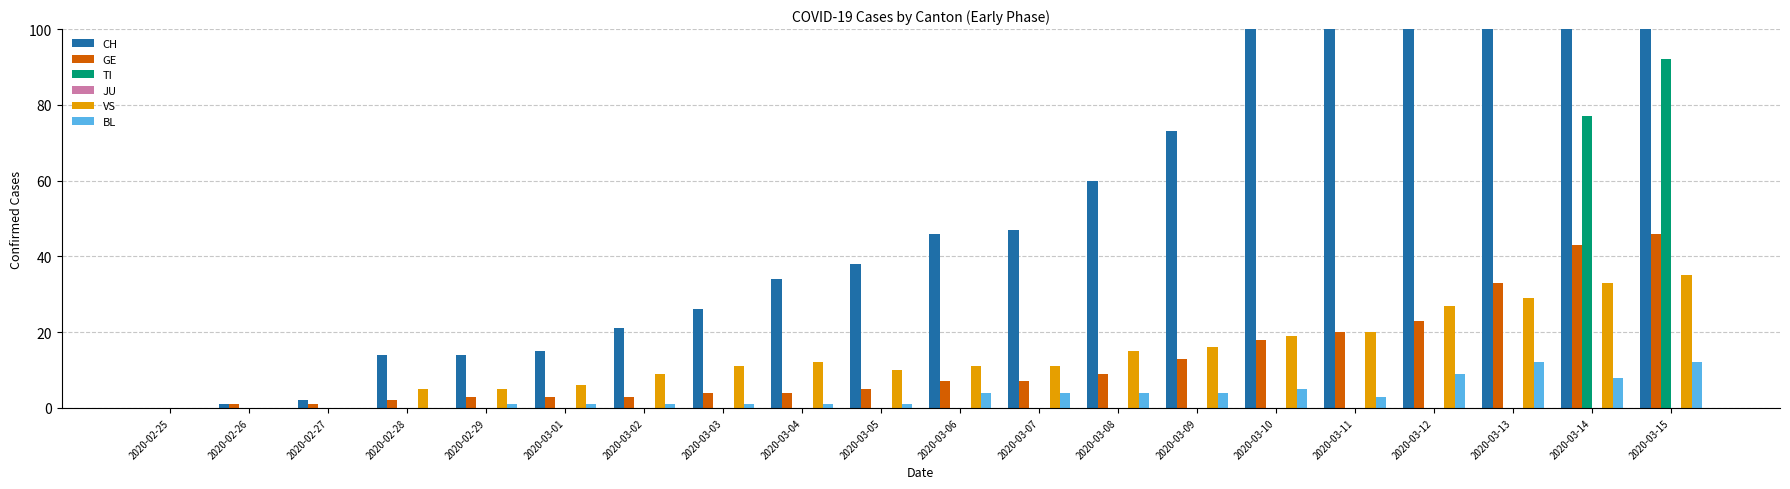

Rank the series by their maximum value, from lowest to highest.

JU, BL, VS, GE, TI, CH